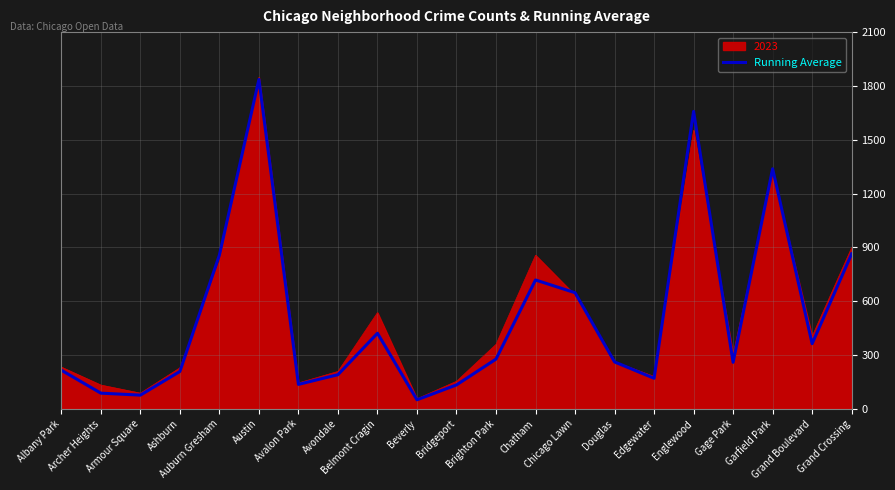

Which series has the largest range (max minus min)?

2023